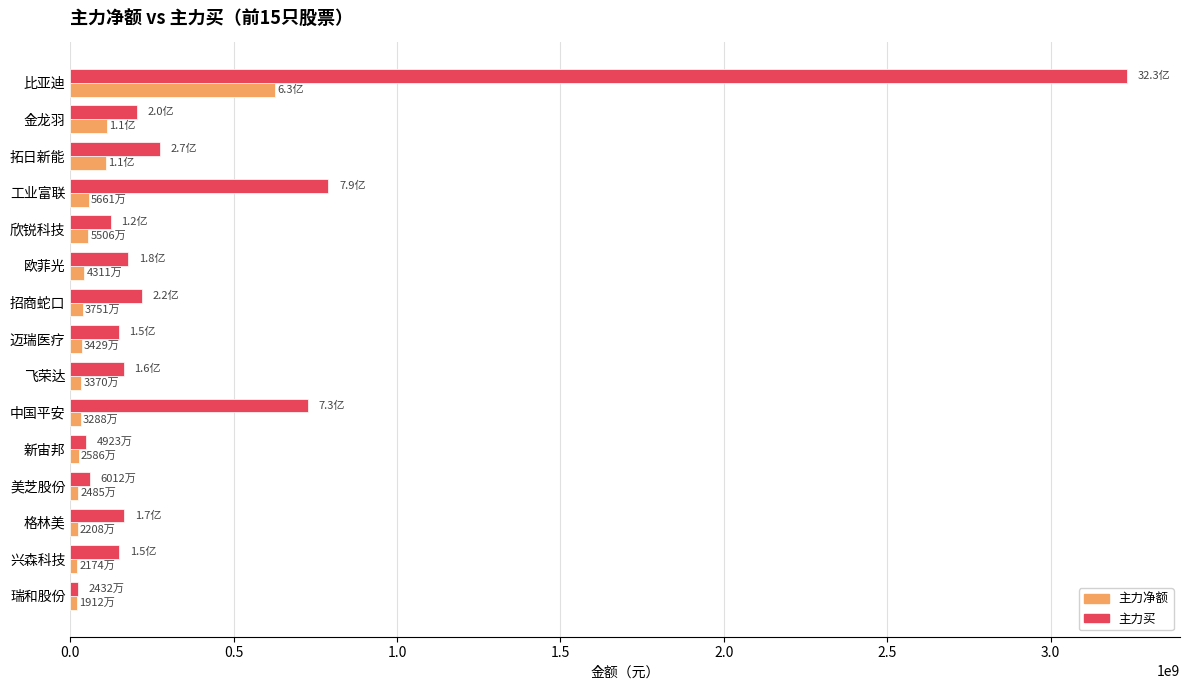

Rank the series by their average value, from highest to lowest.

主力买, 主力净额